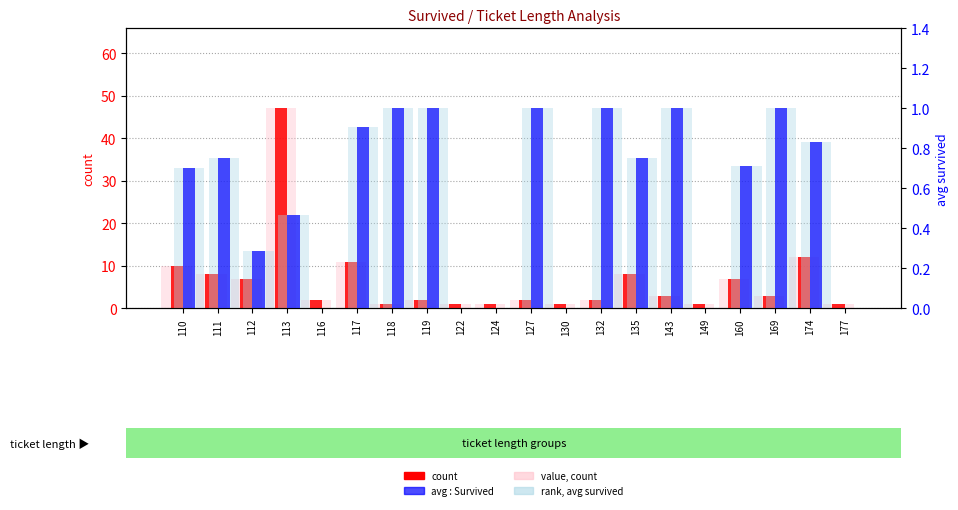

At how many categories does at least one series exceed 41?

1